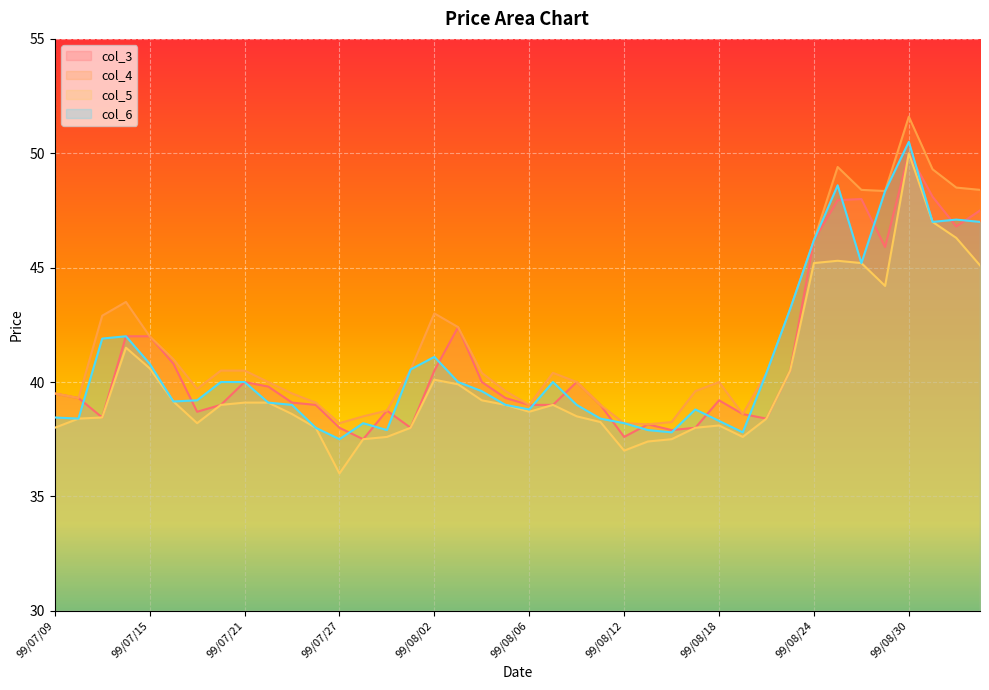

The col_3 series shows 9.7 at 99/08/27. True or false?

False